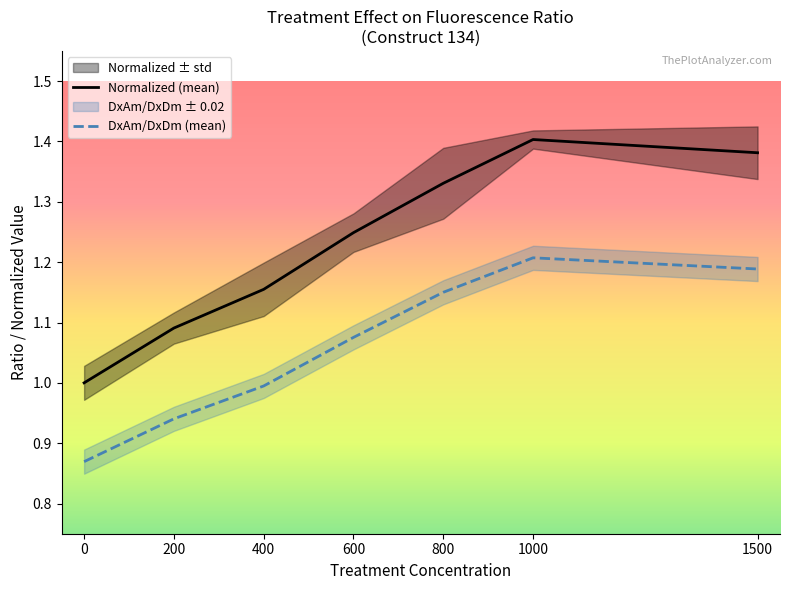

True or false: DxAm/DxDm (mean) has more than 2 interior local peaks.

False